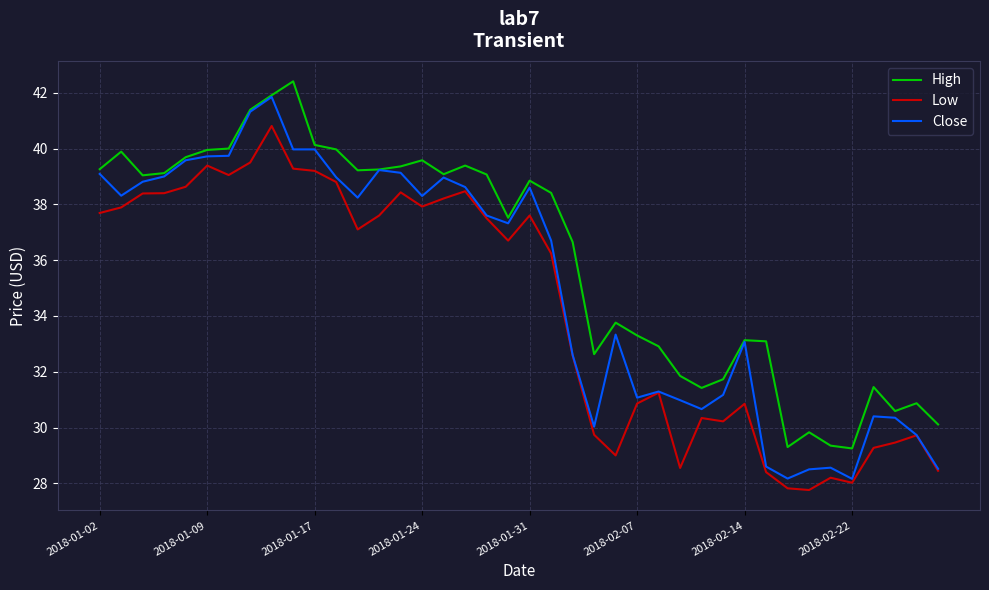

What is the smallest value displayed?

27.8